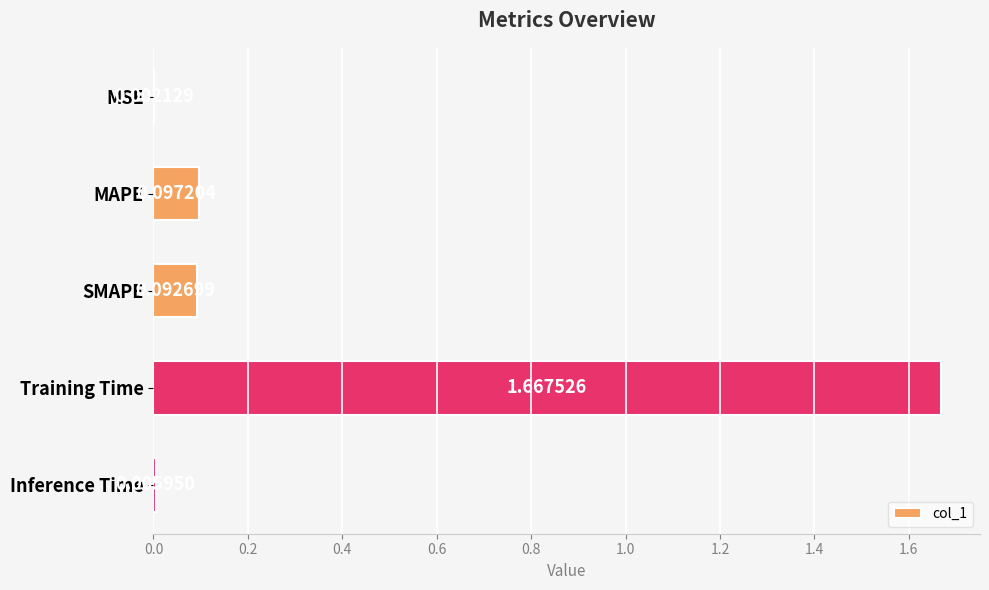

At which label is the value closest to 0?

MSE